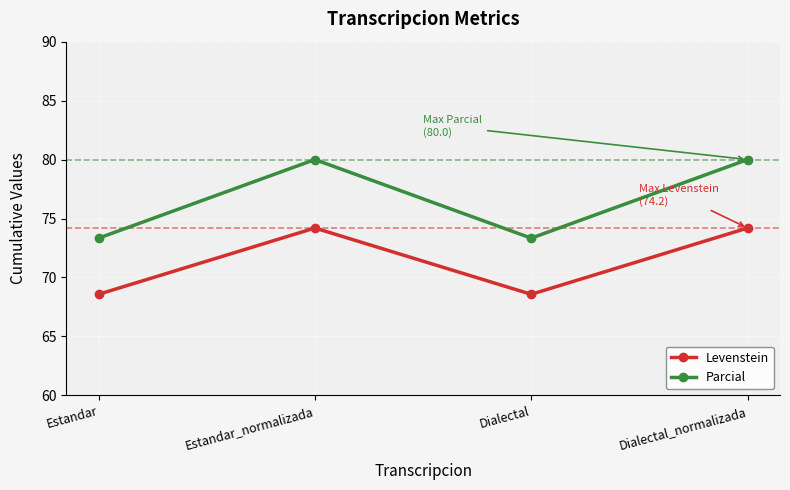

What is the maximum value shown in the chart?

80.0